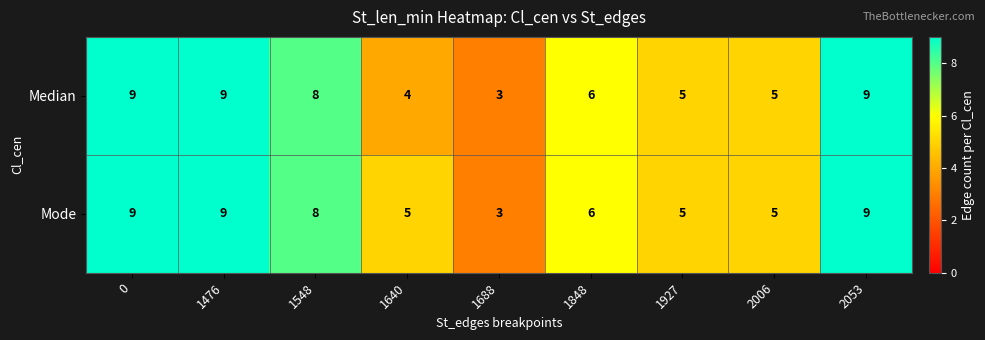

How many values in the Mode series are below 6?

4